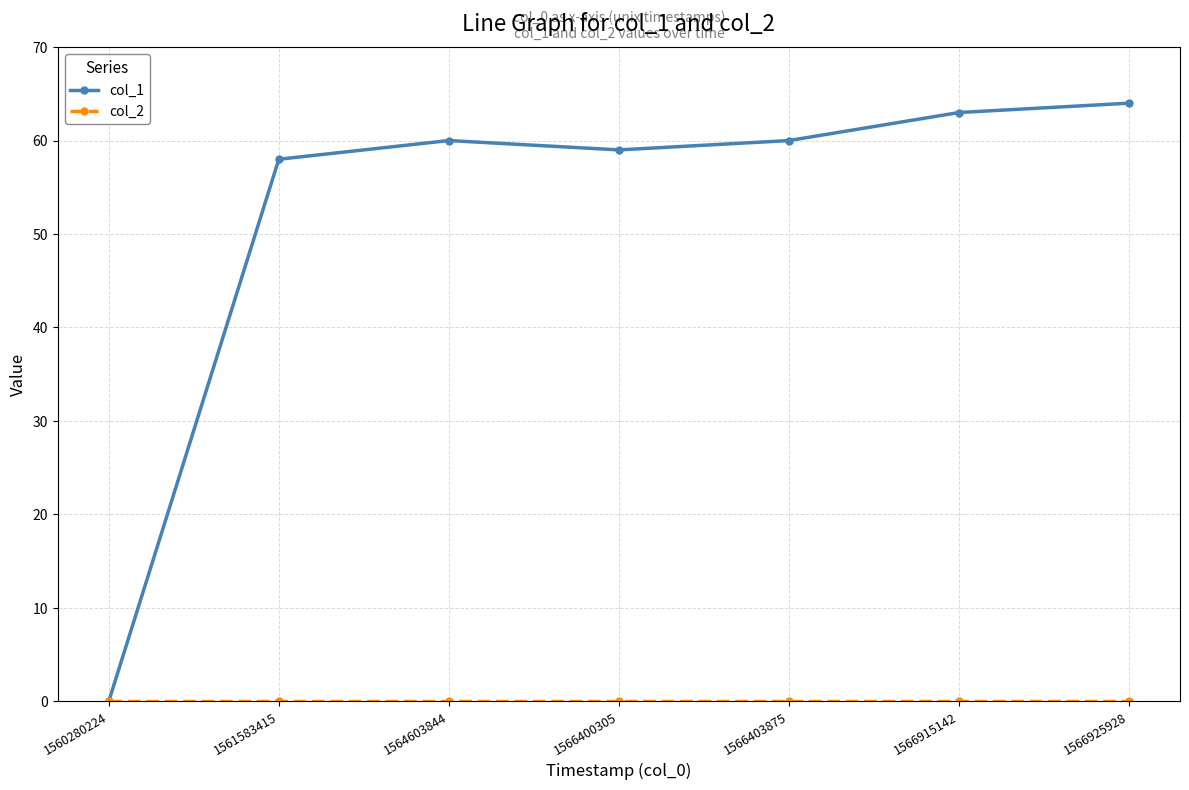

What is the highest value of the col_1 series?

64